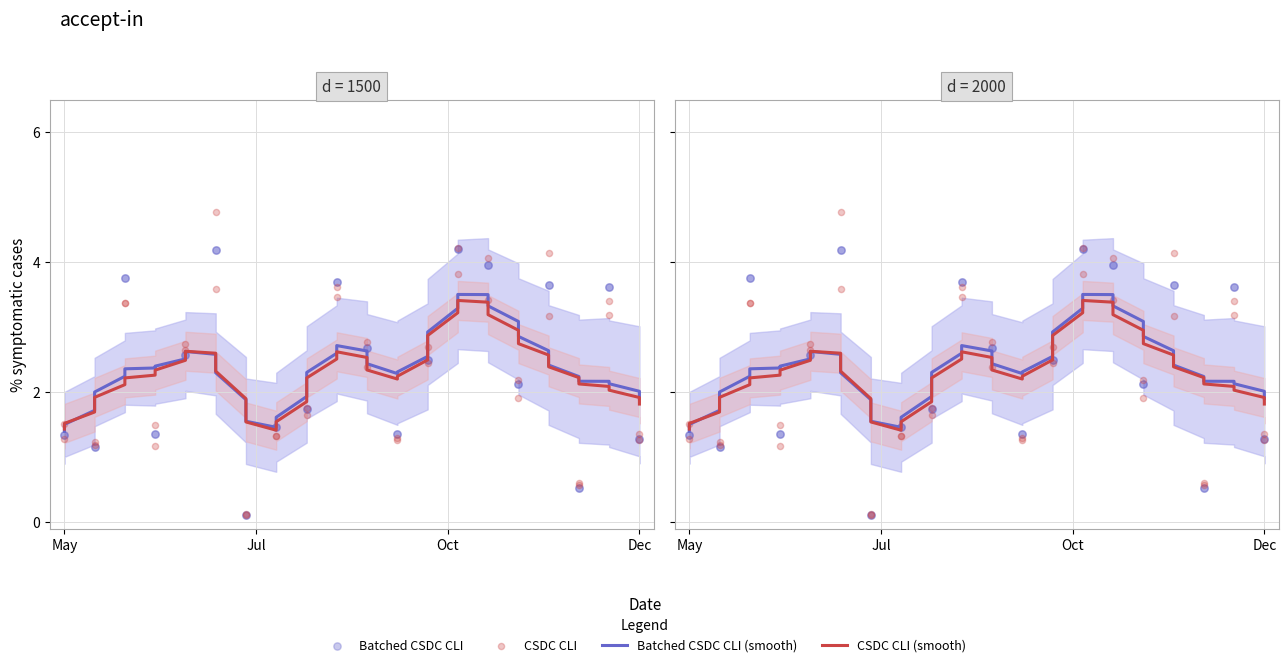

Which series has the largest total across all categories?

Batched CSDC CLI (smooth)